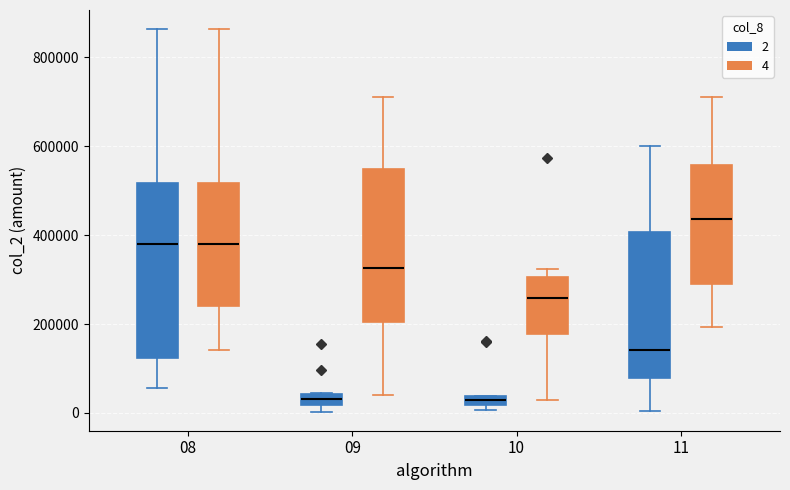

Where does the upper whisker of the box for 11 (2) end on the y-axis? The values are not printed on the chart, so give them approximately, as read against the axis.

600000